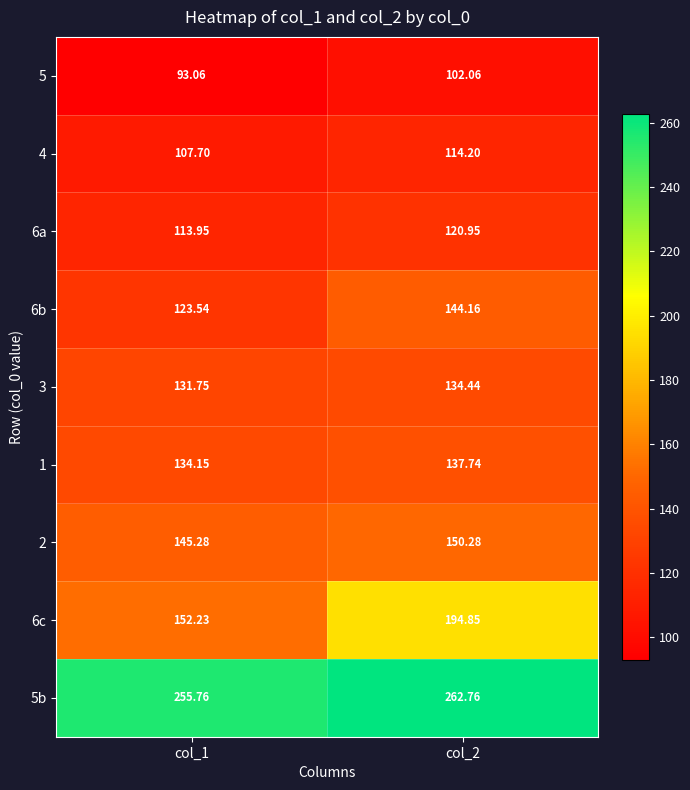

Rank the series by their maximum value, from highest to lowest.

5b, 6c, 2, 6b, 1, 3, 6a, 4, 5